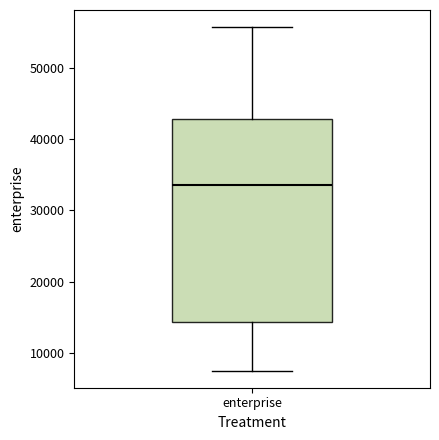

Where is the upper edge of the box for enterprise on the y-axis? The values are not printed on the chart, so give them approximately, as read against the axis.

43000